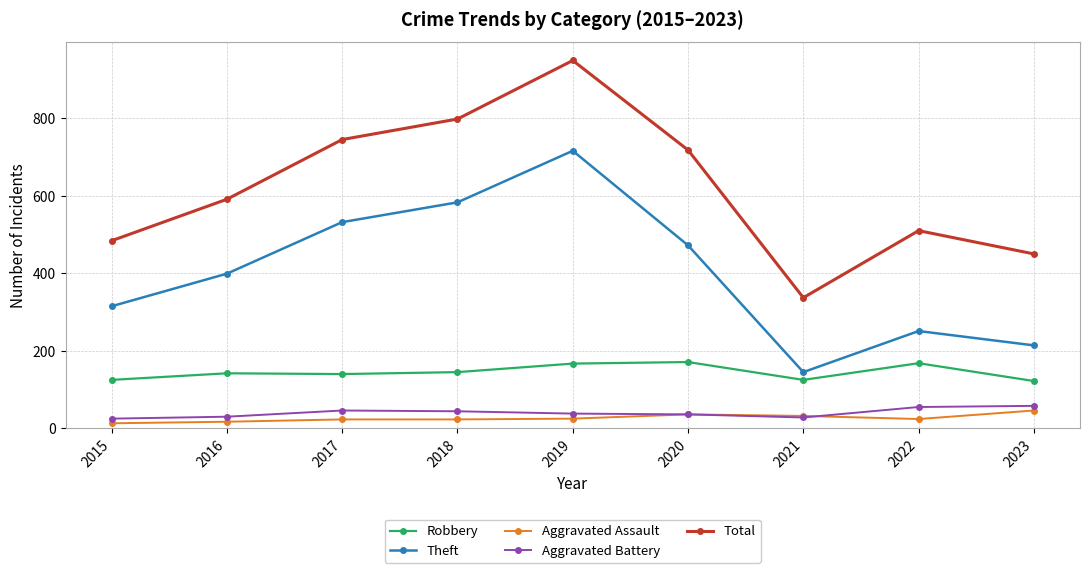

List the labels in order of Theft value, smallest first.

2021, 2023, 2022, 2015, 2016, 2020, 2017, 2018, 2019